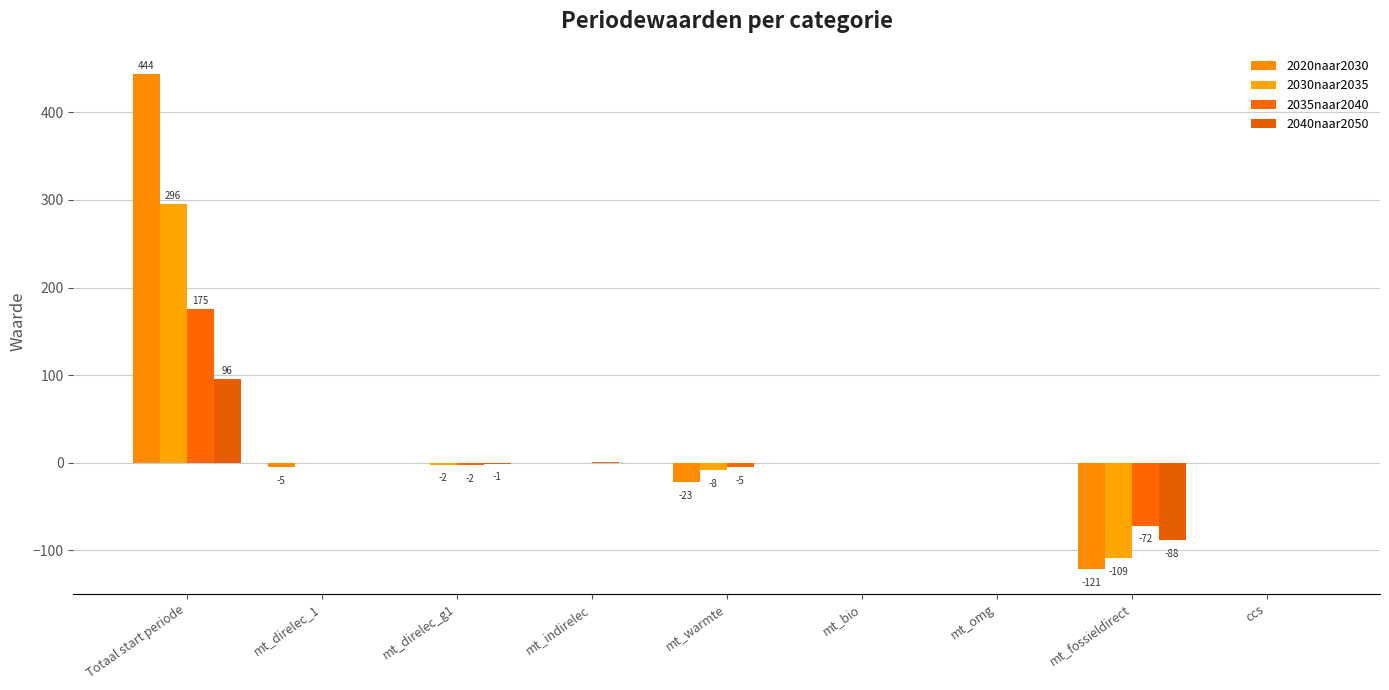

What is the average value of the 2035naar2040 series?

10.7